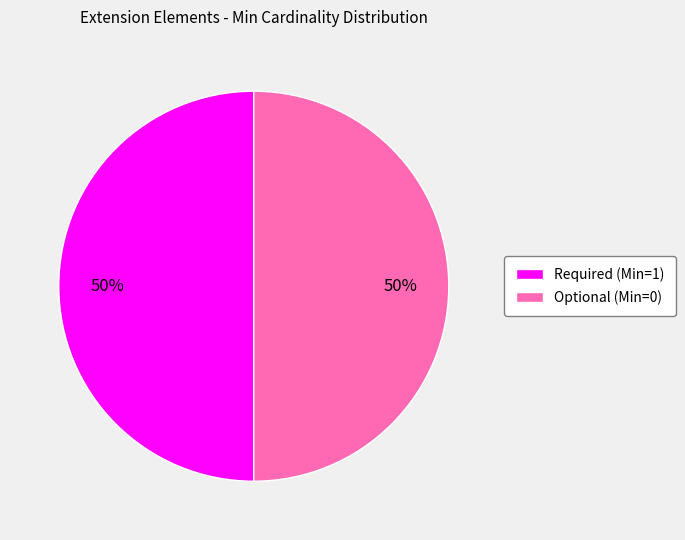

To the nearest percent, what is the average slice percentage?

50%